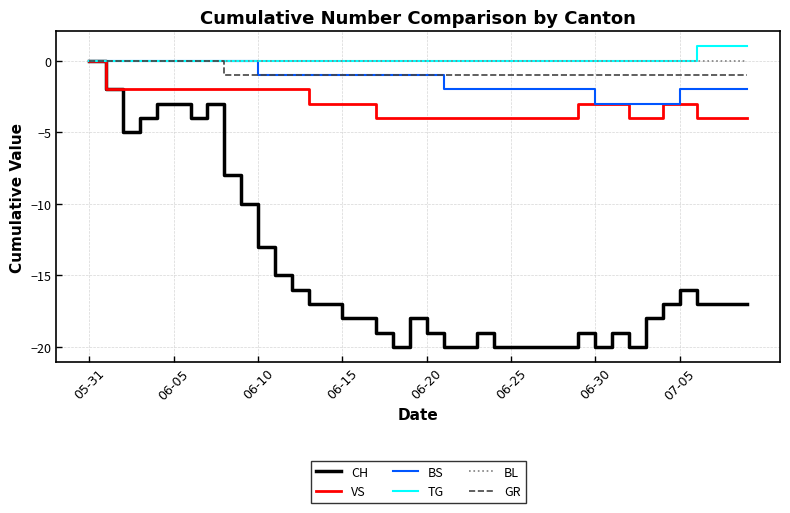

Which series has the largest range (max minus min)?

CH